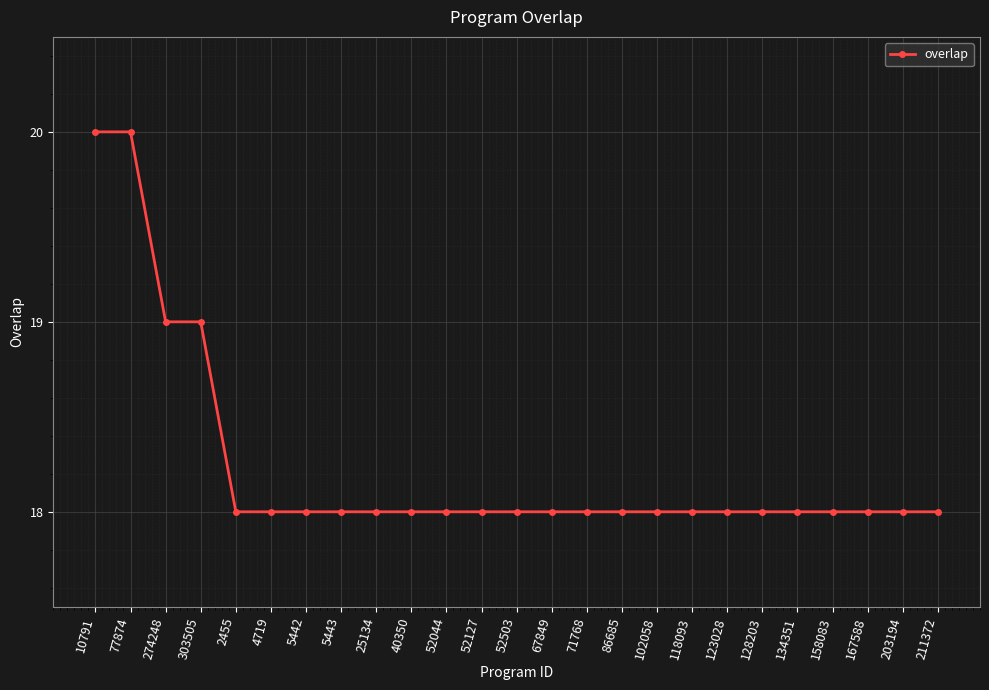

Reading right to left, what are all the values shown in this chart?

18	18	18	18	18	18	18	18	18	18	18	18	18	18	18	18	18	18	18	18	18	19	19	20	20